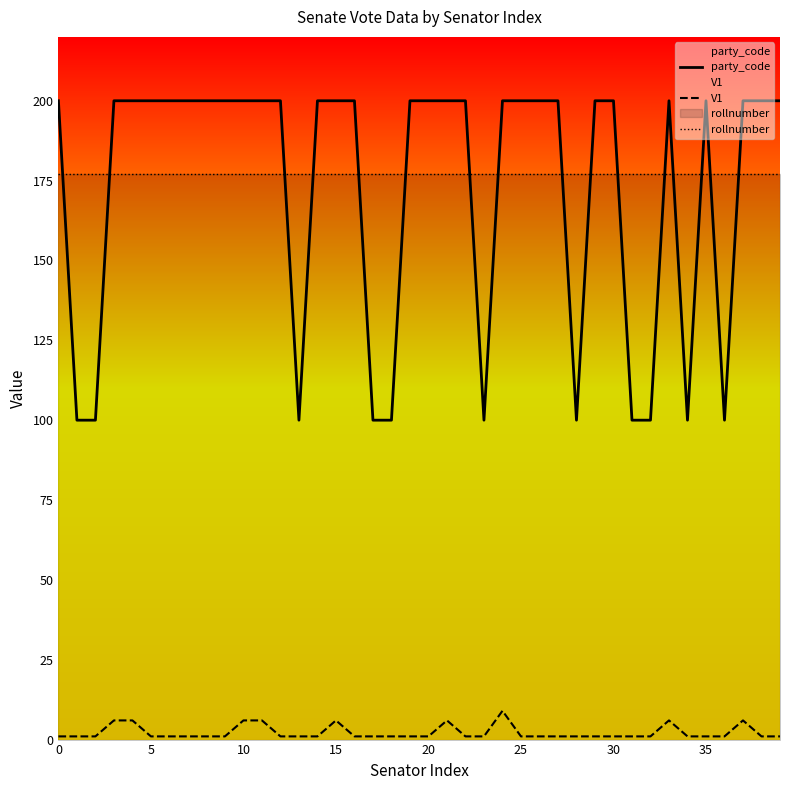

The V1 series shows 1 at 25. True or false?

True